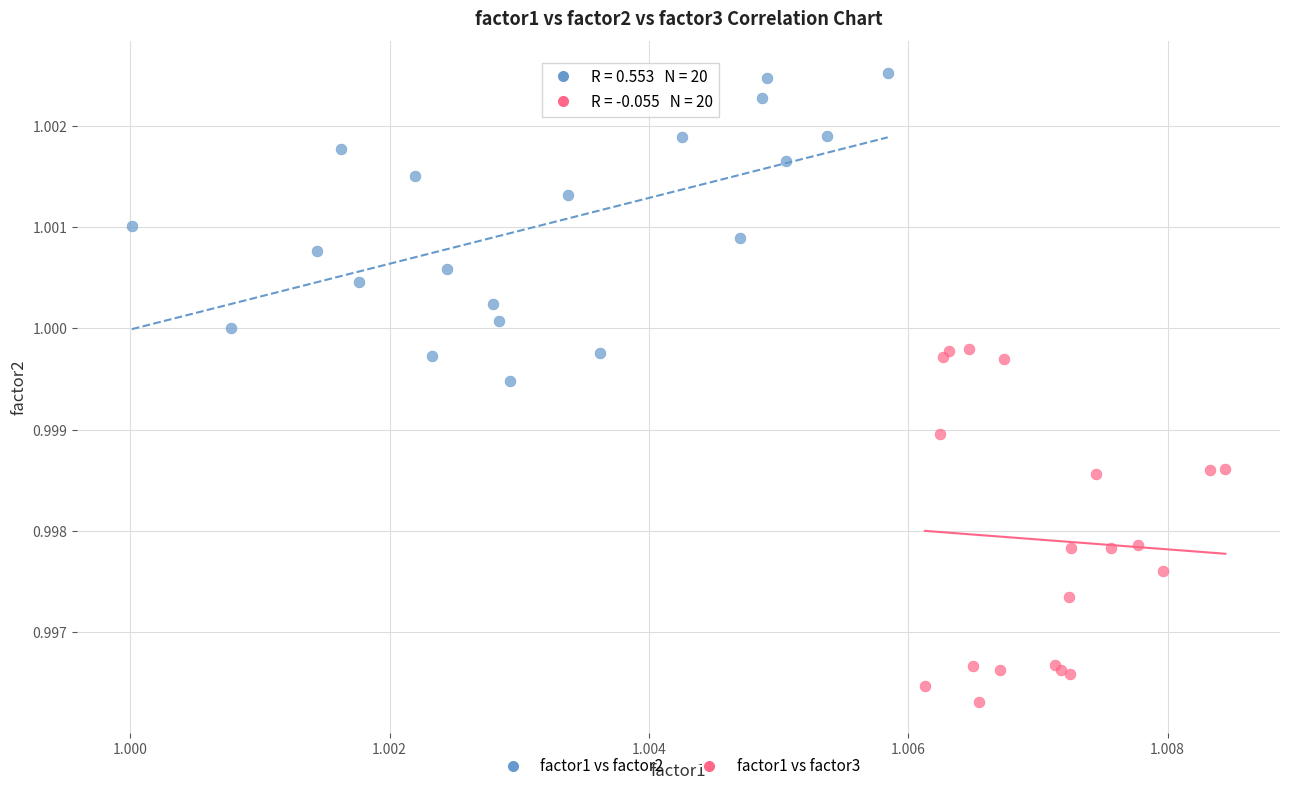

What are all the series names shown in the legend?

factor1 vs factor2, factor1 vs factor3